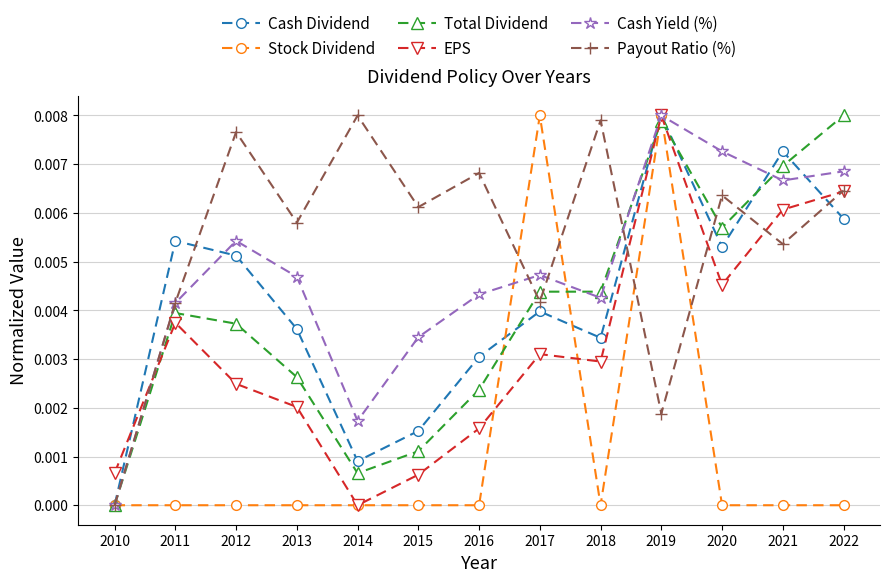

At which label does Cash Dividend reach its minimum?

2010